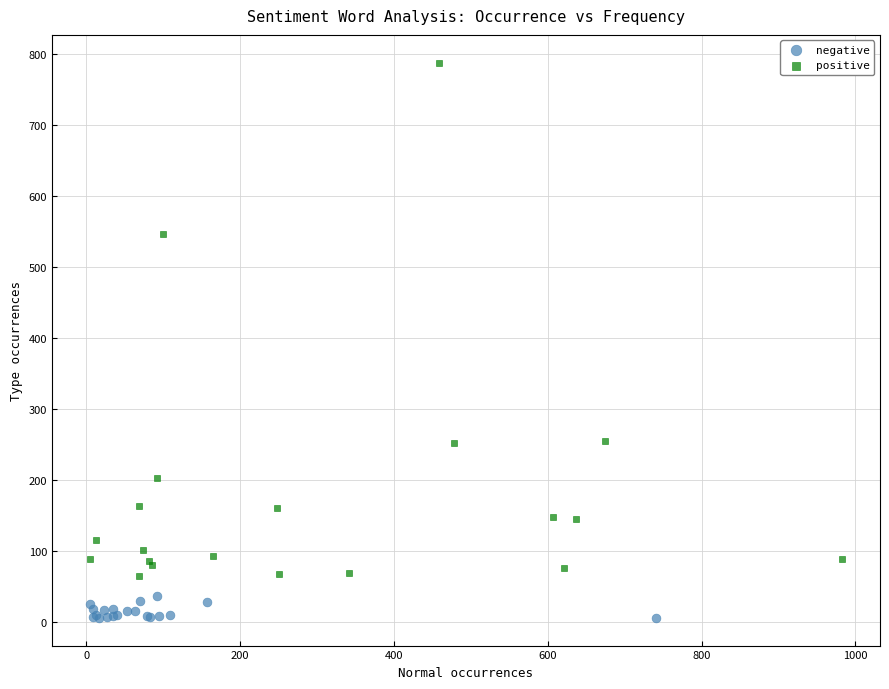

Which series reaches the minimum Y coordinate?

negative